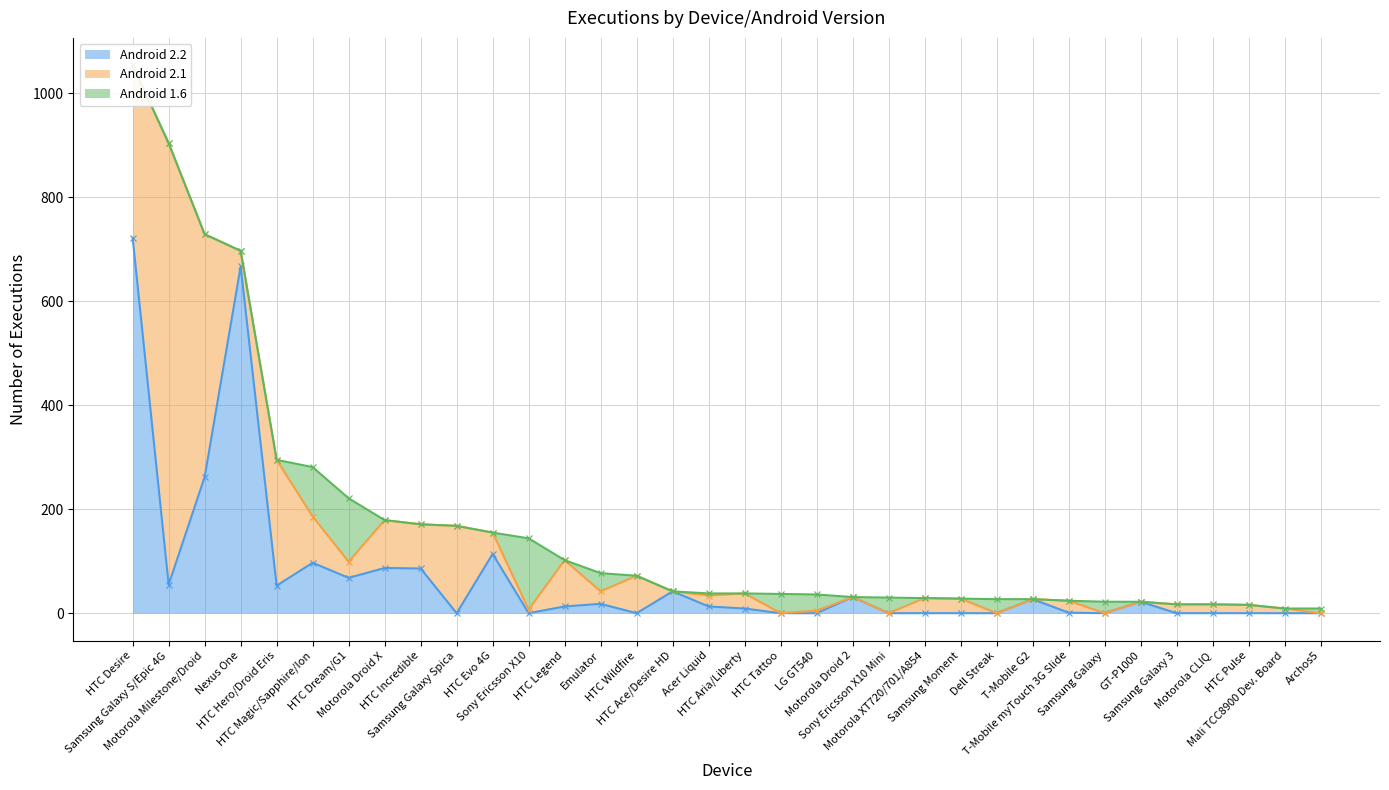

How many data points in Android 2.2 are less than 13?

17